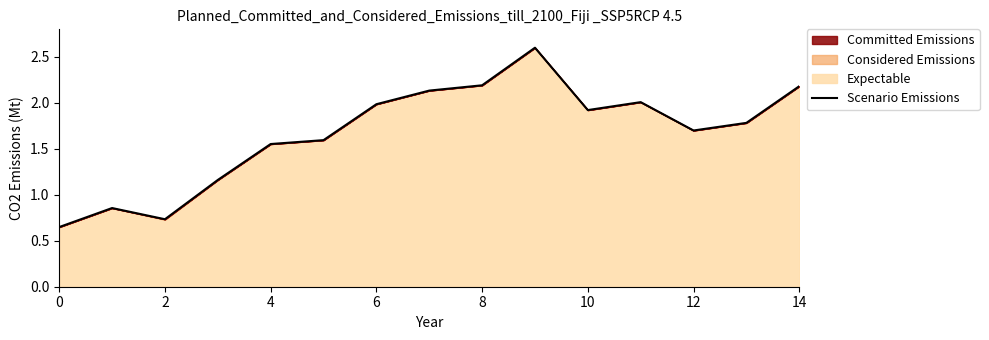

What is the ratio of the value at 11 to the value at 14?

0.9